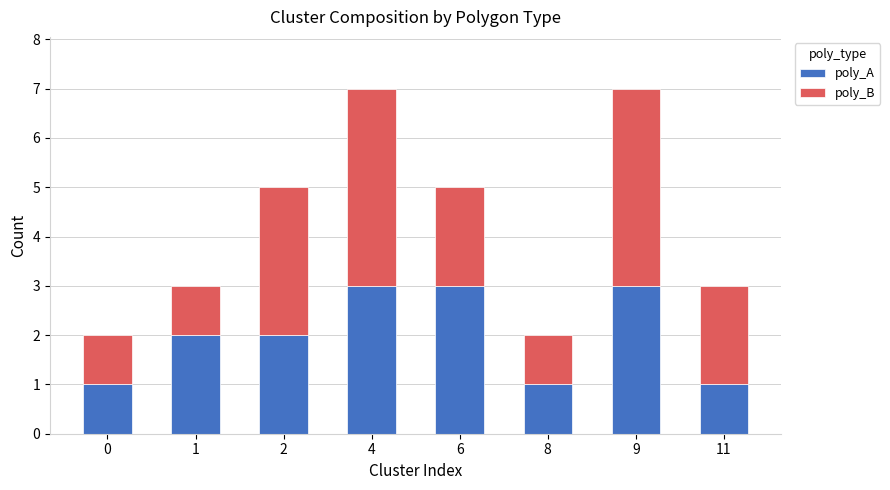

What is the sum of the poly_A values at 6 and 8?

4